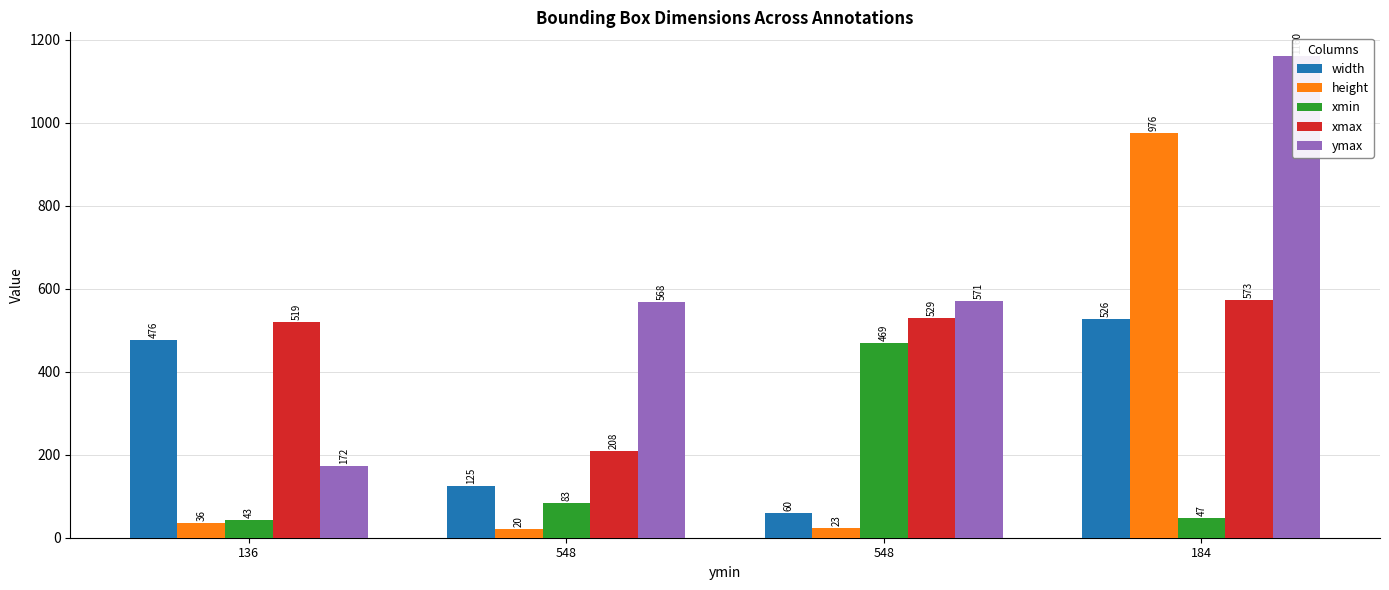

Reading left to right, list all the values displayed in this chart.

width: 476	125	60	526
height: 36	20	23	976
xmin: 43	83	469	47
xmax: 519	208	529	573
ymax: 172	568	571	1160